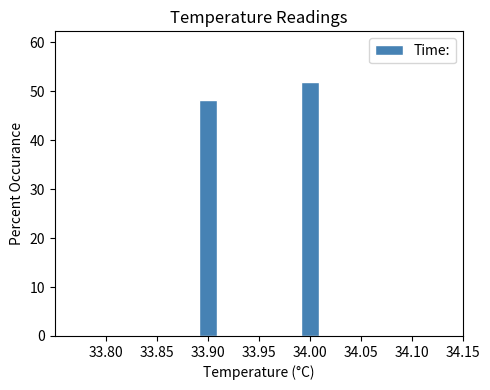

Read against the x-axis, roughly where is the centre of the tallest bar?

34.000